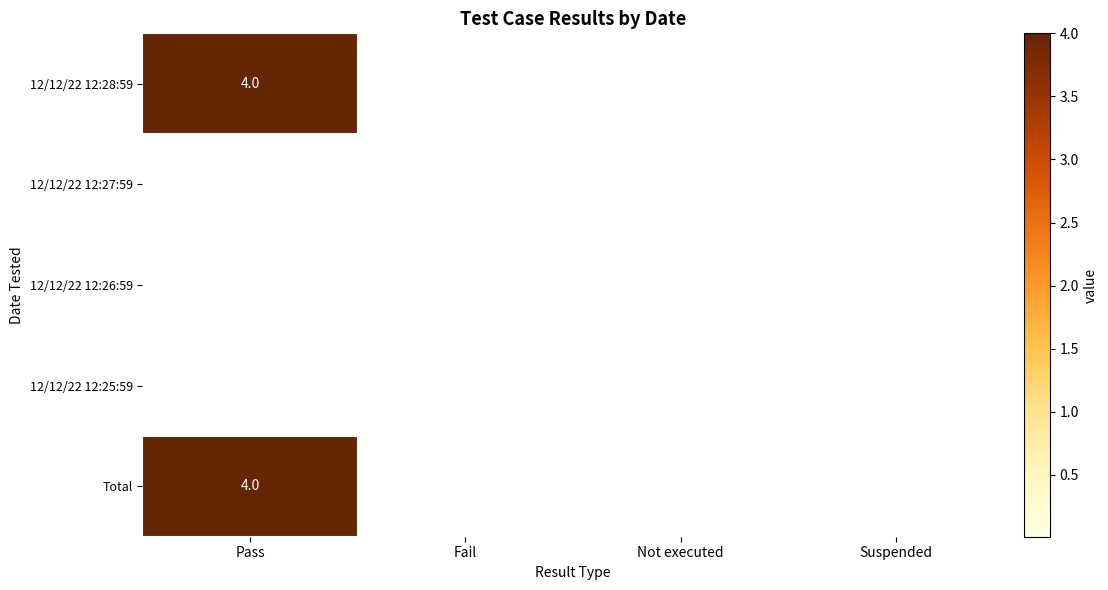

True or false: Total has a value of 4 at Pass.

True